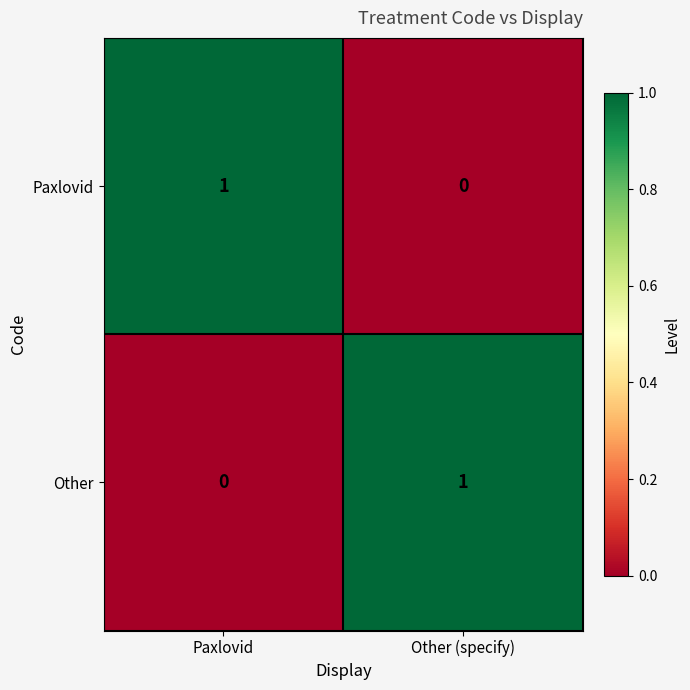

Which category has the lowest value in the Paxlovid series?

Other (specify)